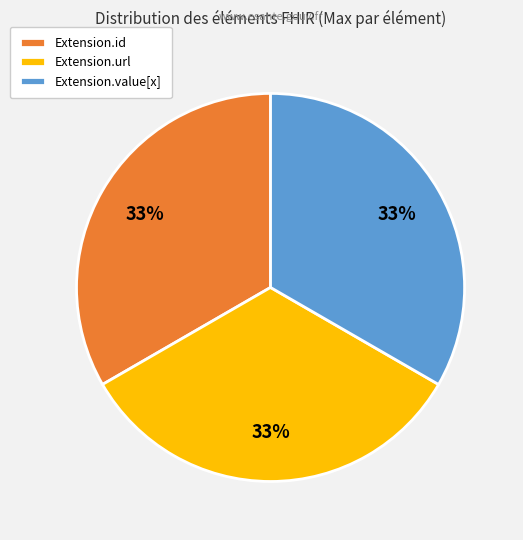

What is the ratio of the value at Extension.id to the value at Extension.value[x]?

1.0